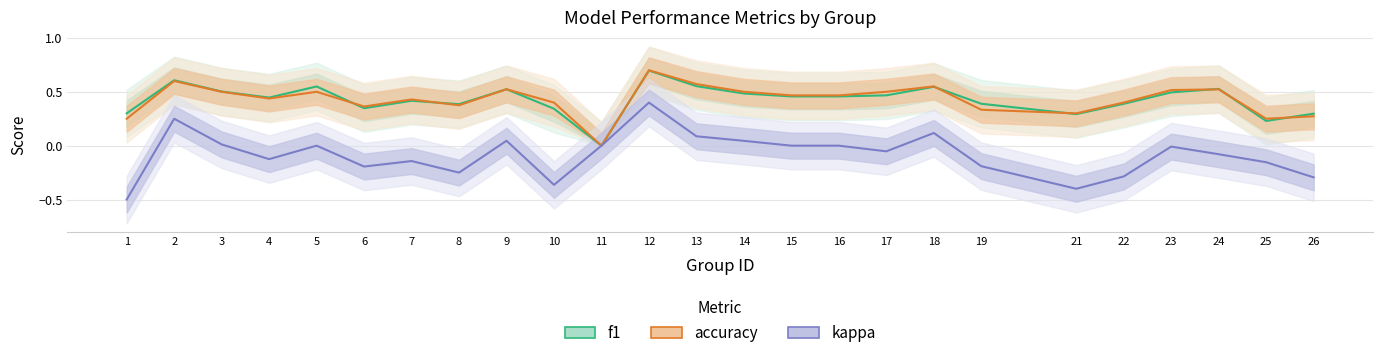

How many values in the kappa series are below 0?

14